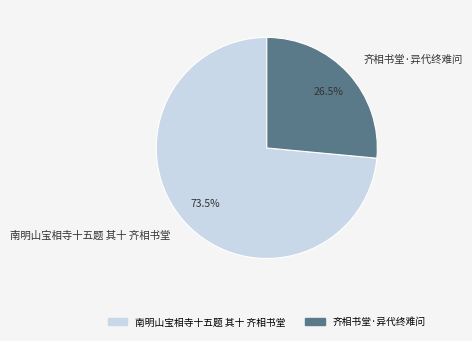

To the nearest percent, what is the average slice percentage?

50%